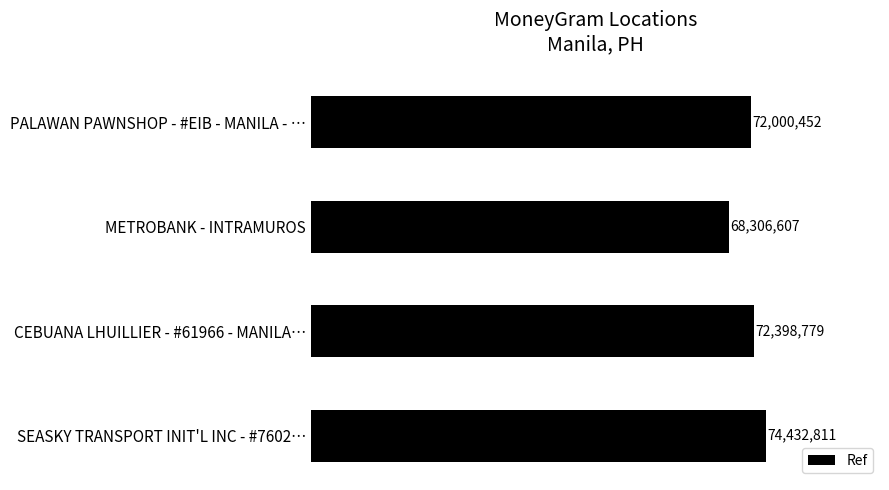

Are the bars horizontal?

Yes